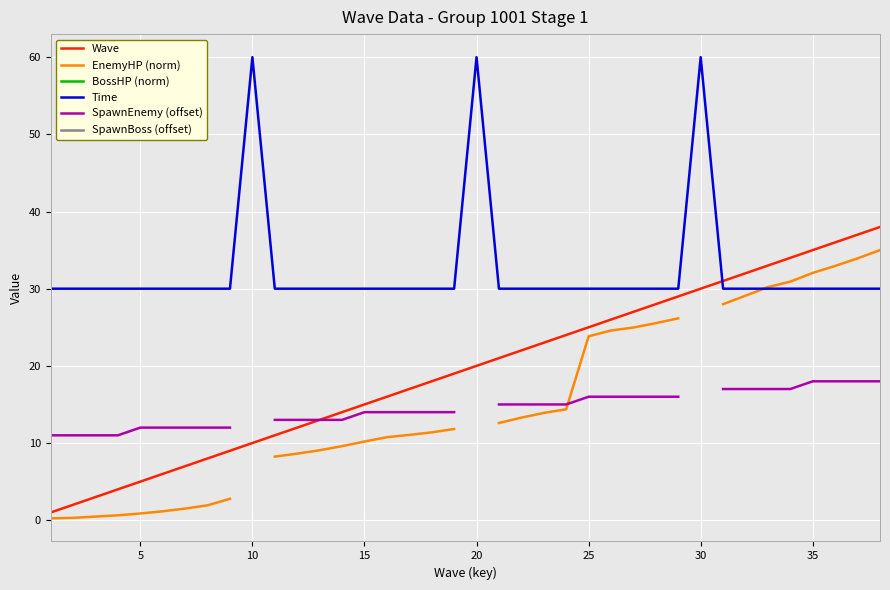

Which series ends up on top after the final intersection of Wave and Time?

Wave